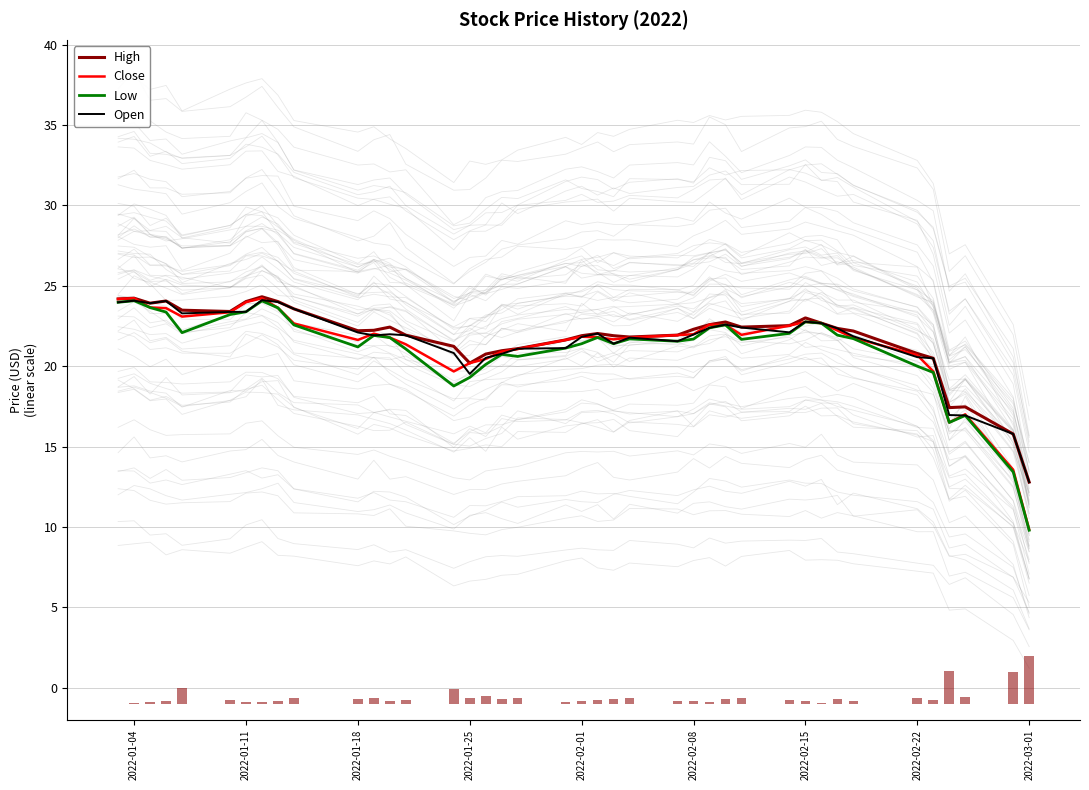

At which label does Open reach its minimum?

2022-03-01